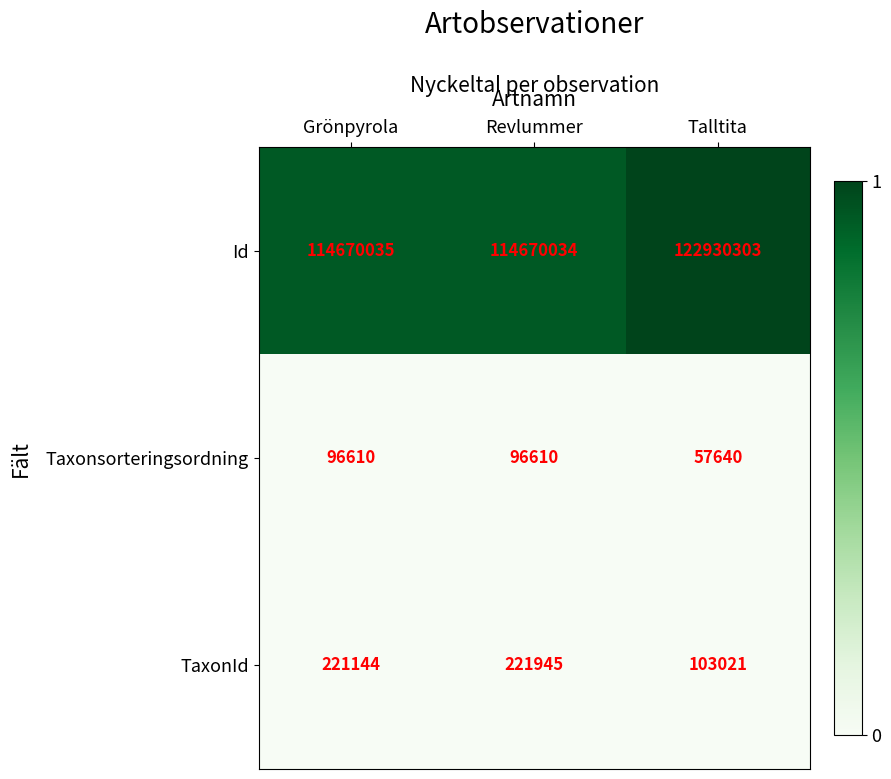

At Revlummer, list the series in order from largest to smallest.

Id, TaxonId, Taxonsorteringsordning